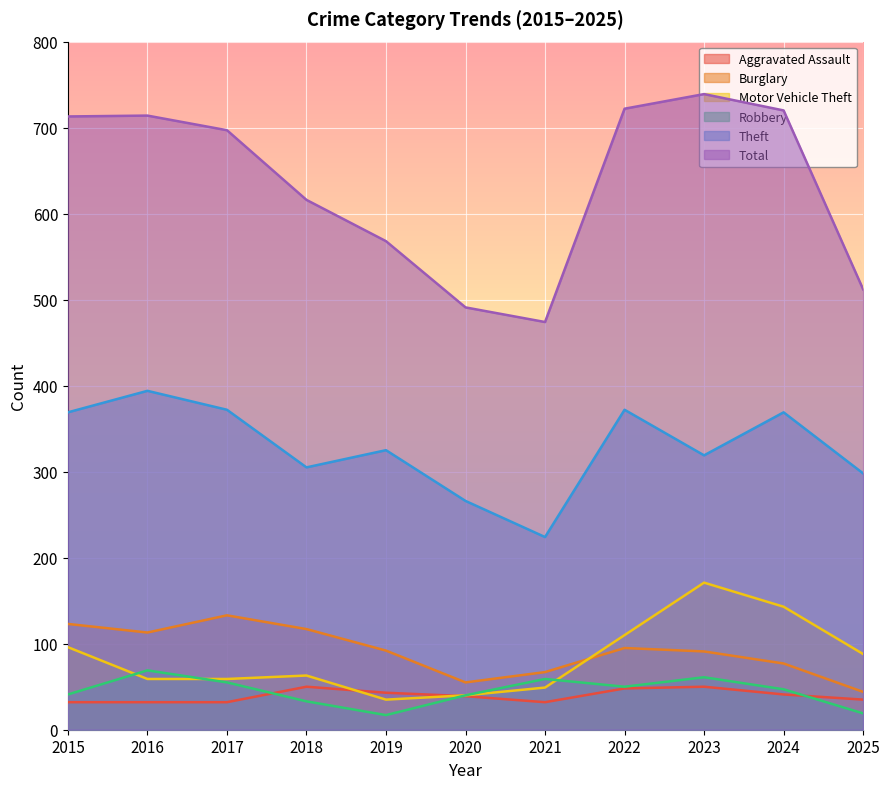

How many data points in Robbery are less than 47?

5